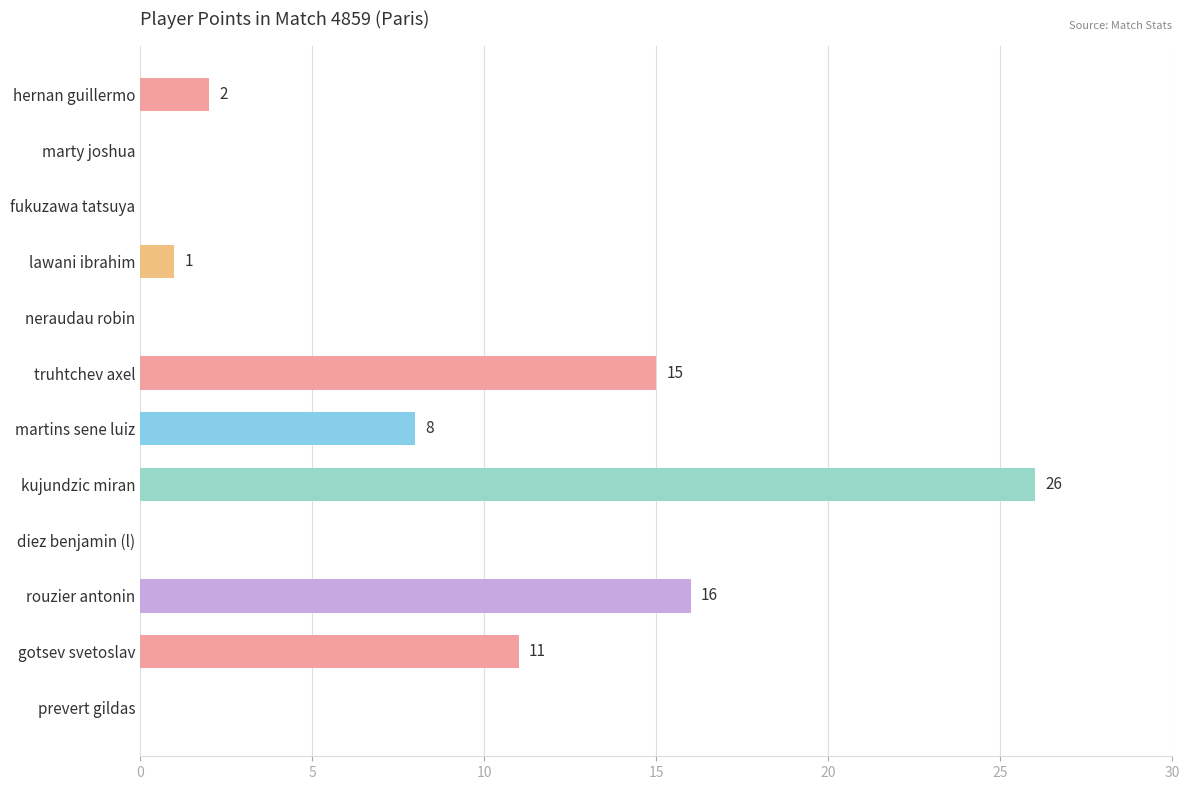

What is the sum of the values at marty joshua and rouzier antonin?

16